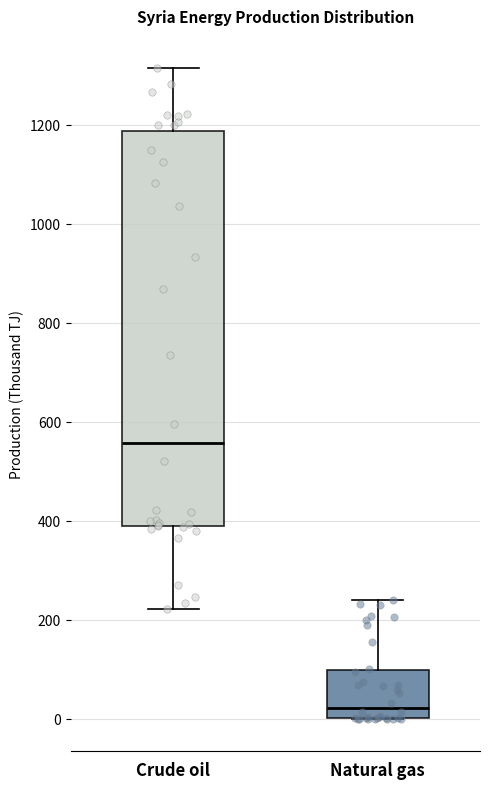

Which box is the tallest, from its lower edge to its upper edge?

Crude oil